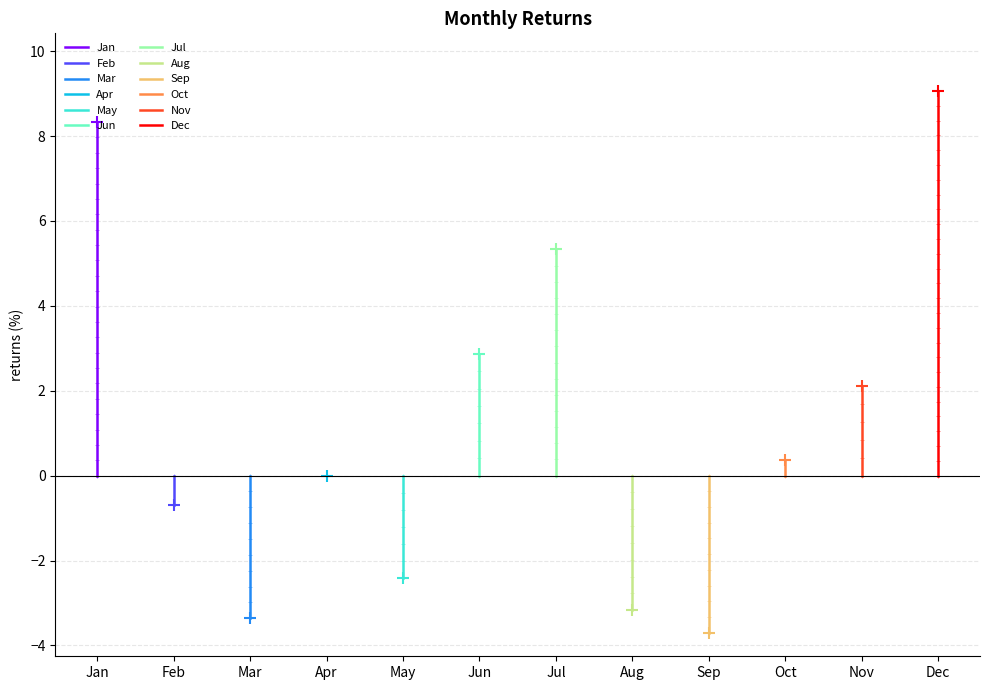

What is the minimum value shown in the chart?

-3.7